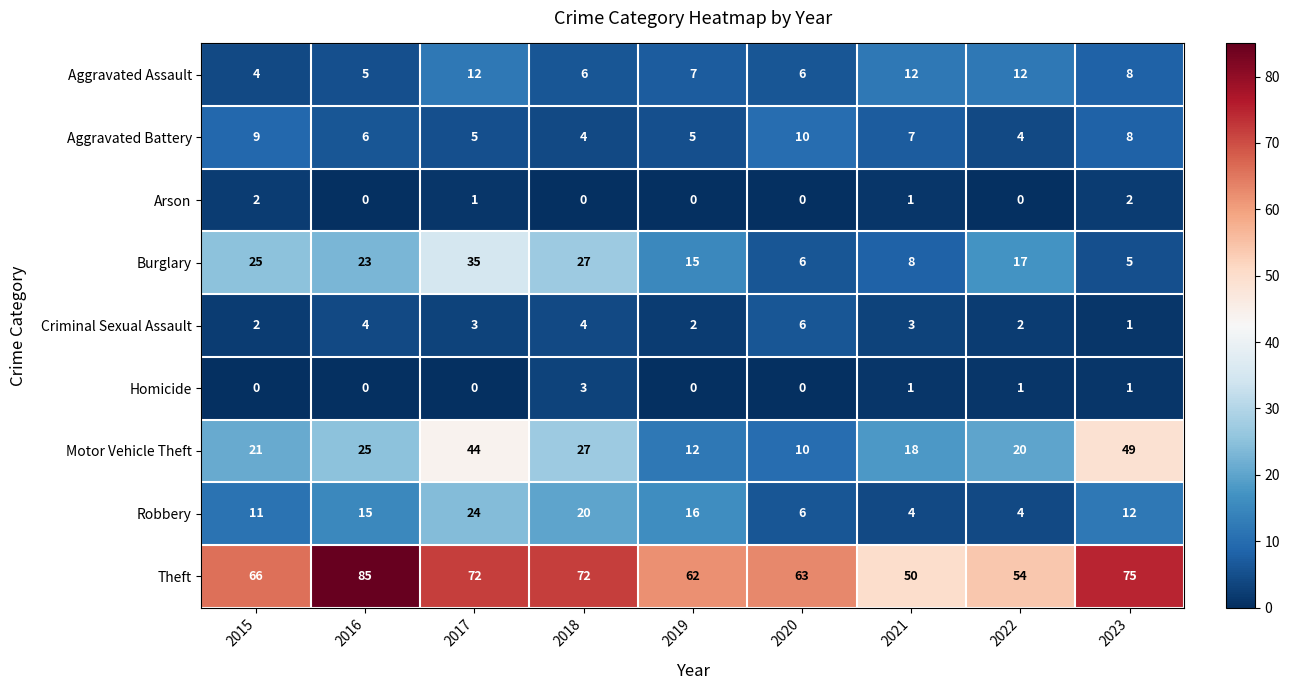

What is the sum of all Aggravated Battery values?

58